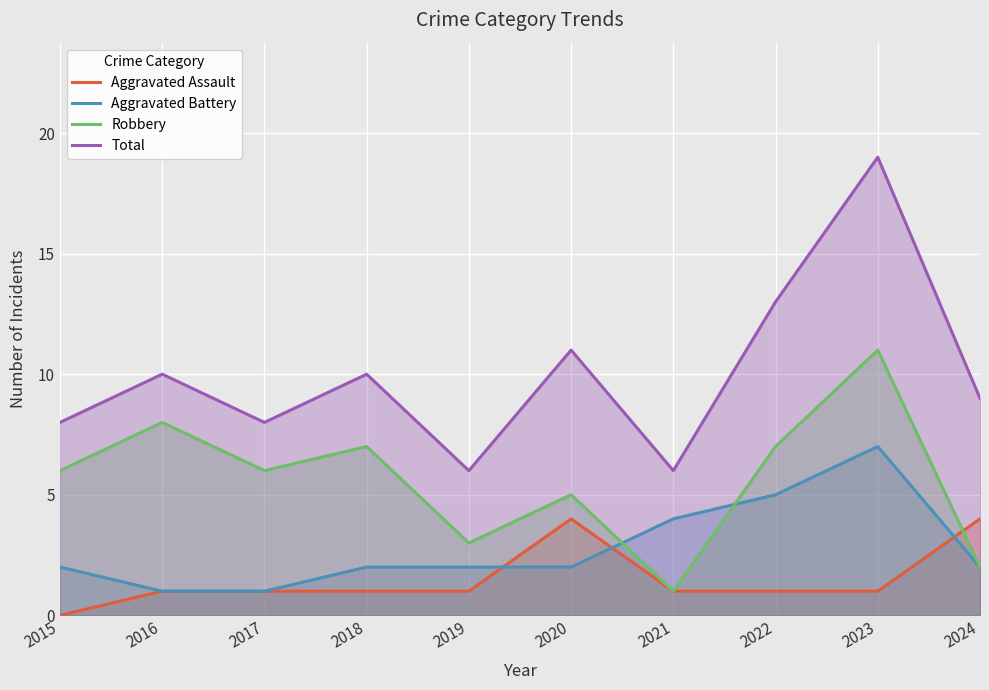

Which series changed the most between 2019 and 2022?

Total